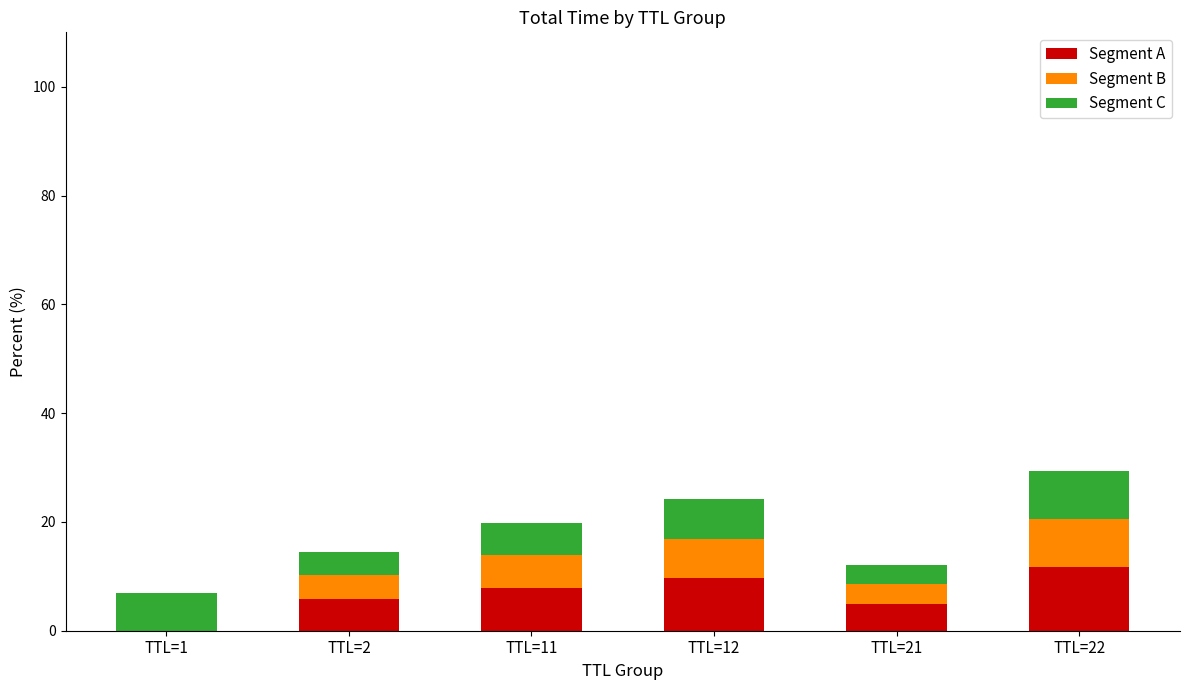

List the series in order of their peak value, highest first.

Segment A, Segment B, Segment C